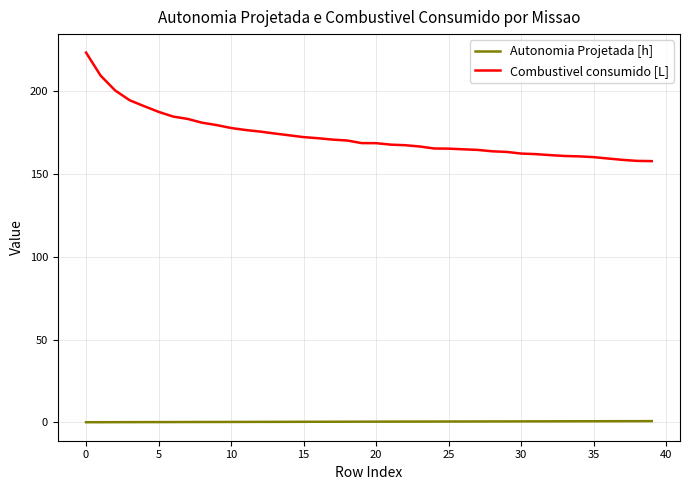

True or false: Autonomia Projetada [h] and Combustivel consumido [L] intersect in this chart.

False